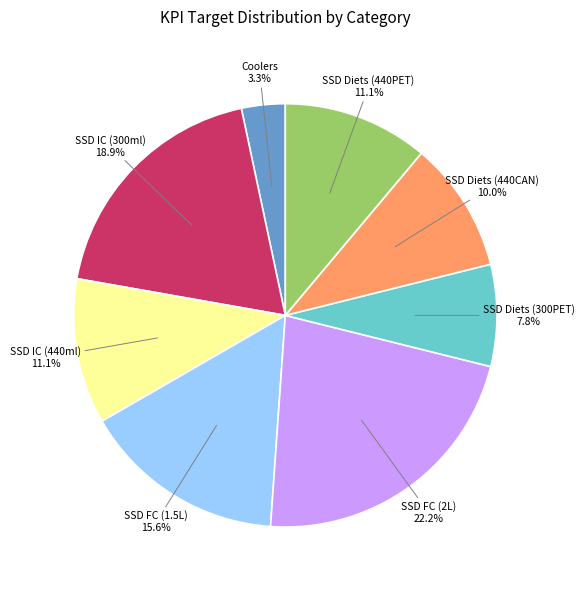

Is there any slice that represents more than half of the pie?

No